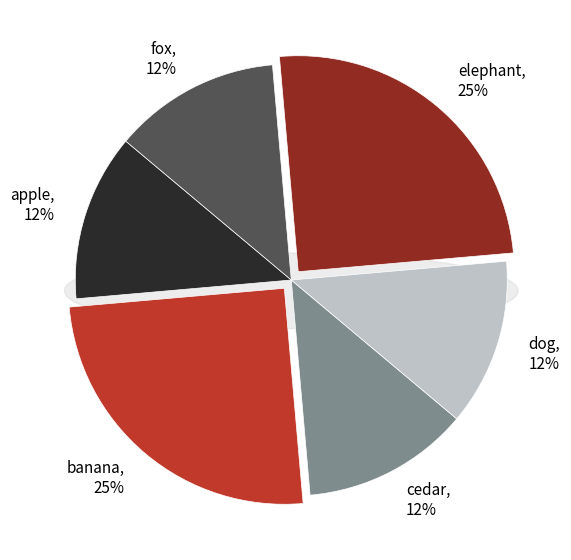

To the nearest percent, what portion does cedar represent?

12%